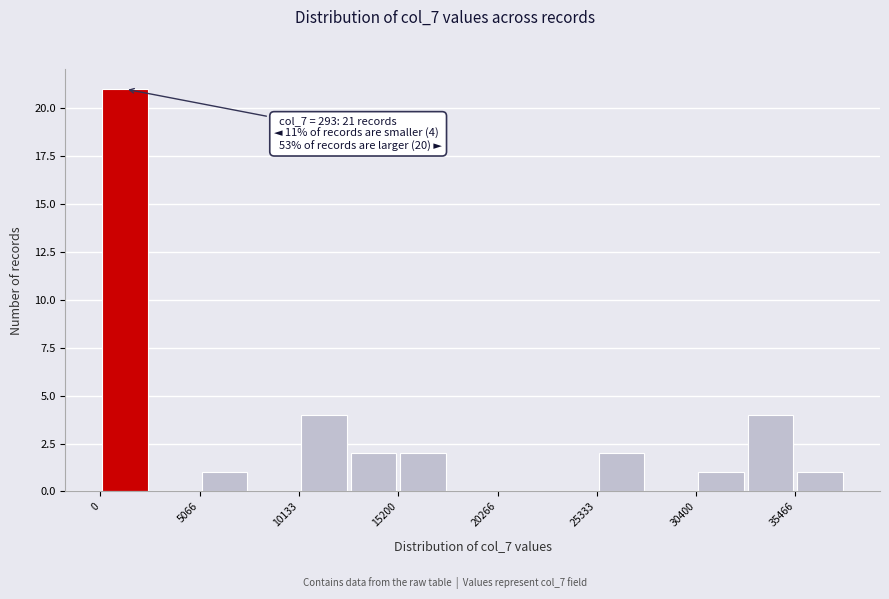

Around what value on the x-axis is the tallest bar? Give the approximate position of its centre, as read against the axis.

1000